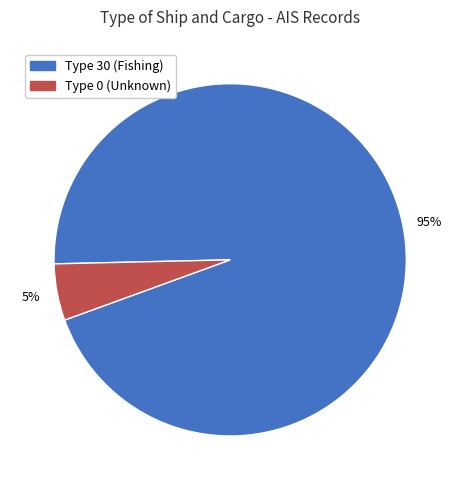

Is there any slice that represents more than half of the pie?

Yes